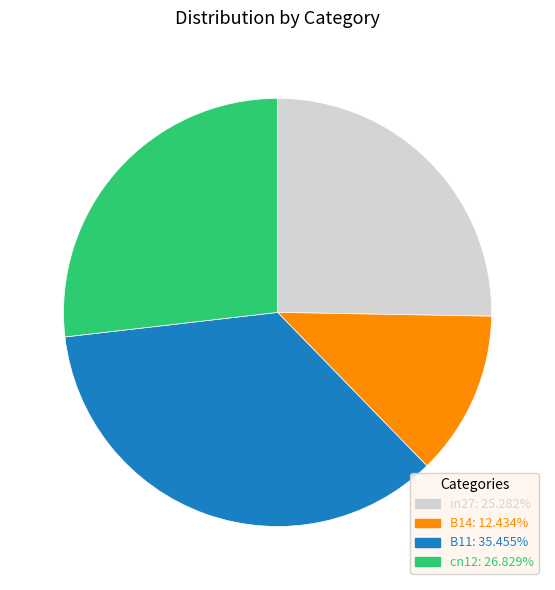

Does cn12: 26.829% represent more than half of the total?

No